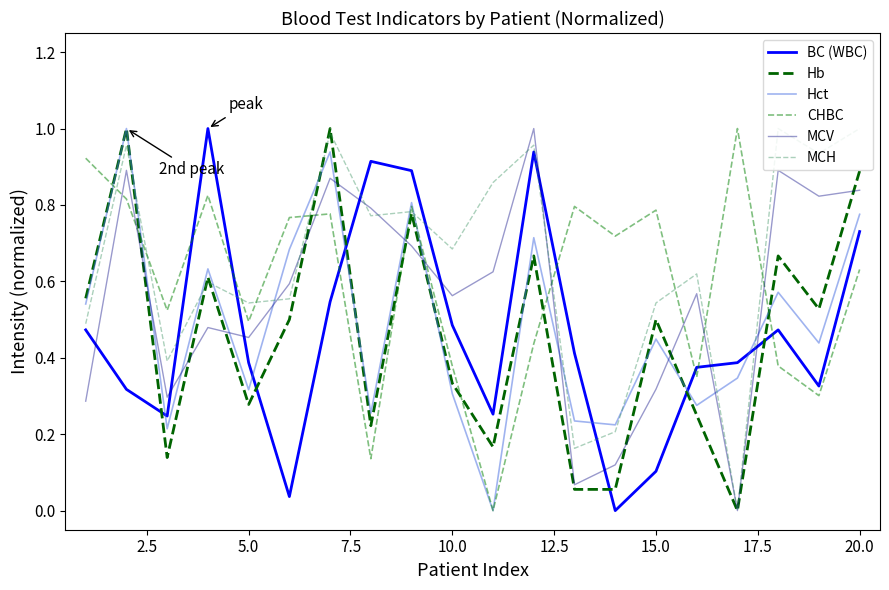

How many lines are shown in the chart?

6